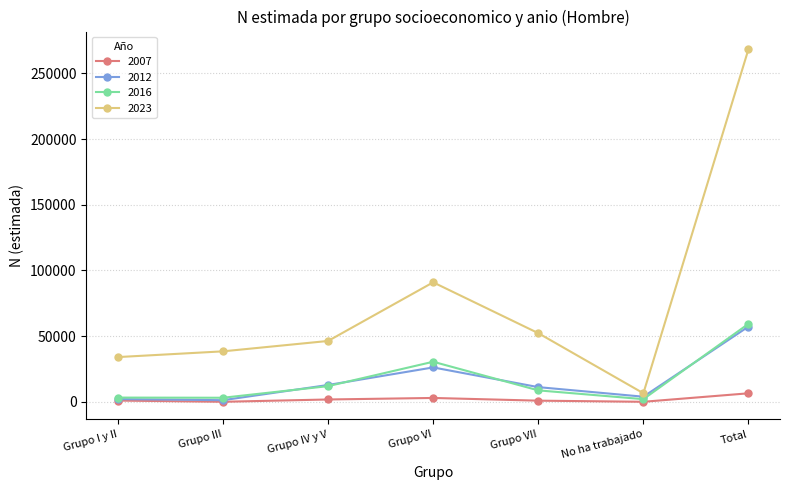

The value of 2016 at Grupo VI is 11652. True or false?

False